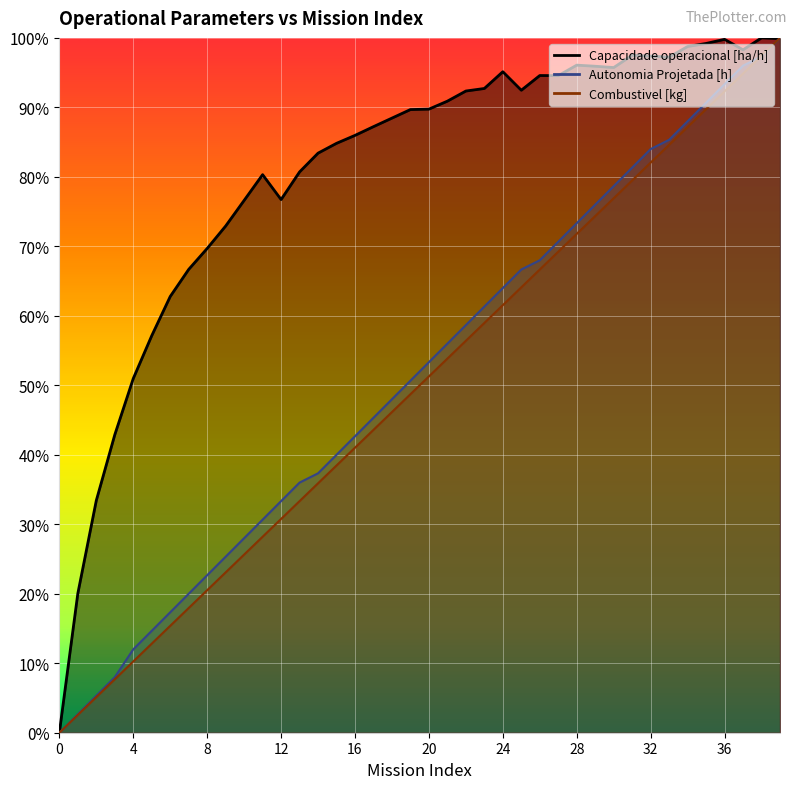

What is the difference between the highest and lowest values at 32?

0.2